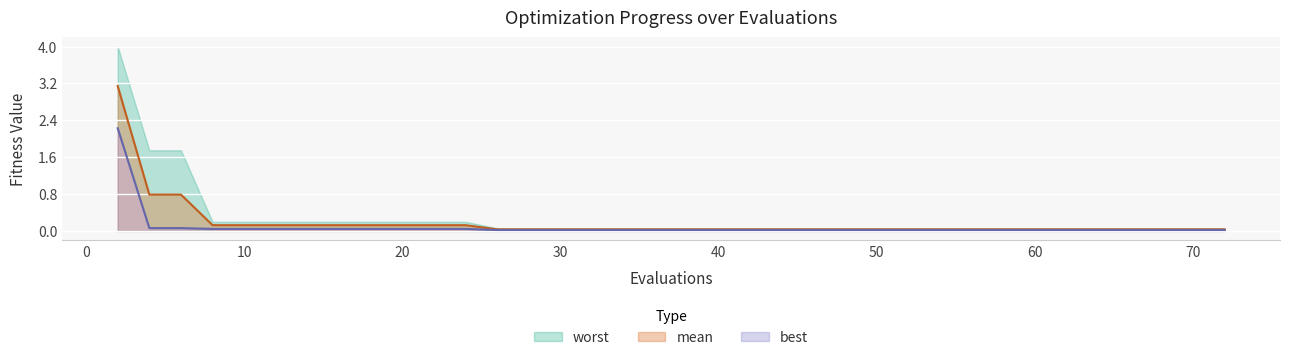

What is the highest value of the mean series?

3.1